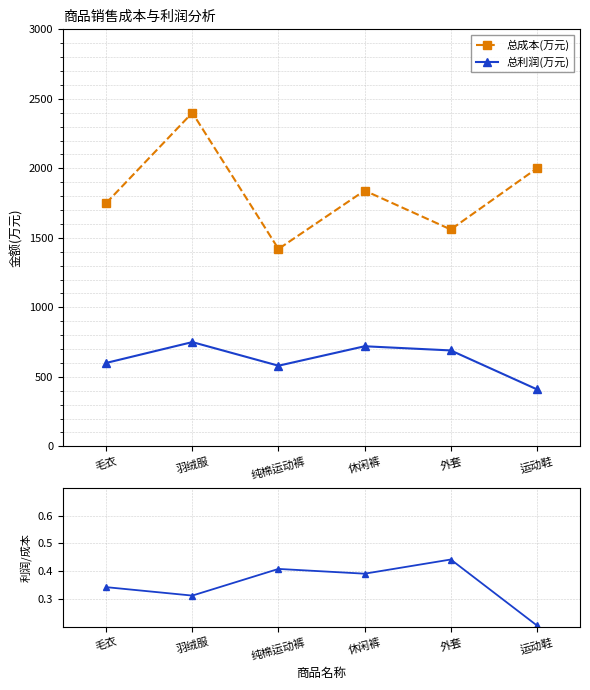

What are all the series names shown in the legend?

总成本(万元), 总利润(万元), 利润/成本